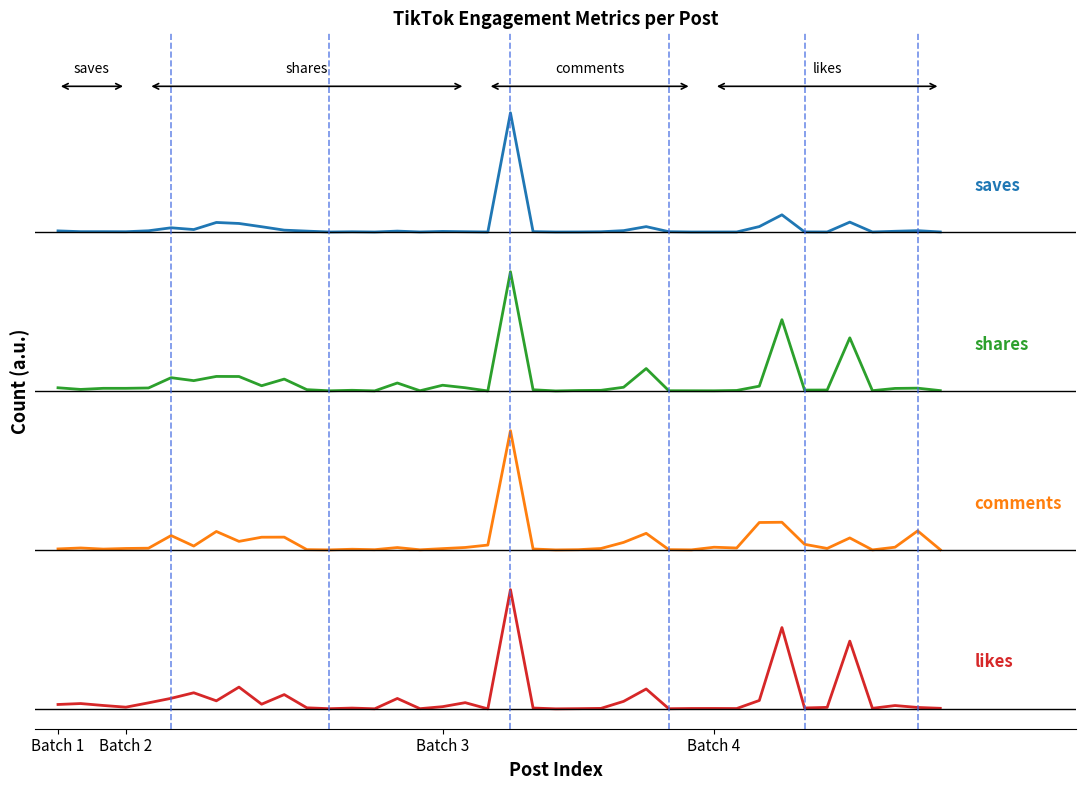

Does the chart display data point markers on the line(s)?

No